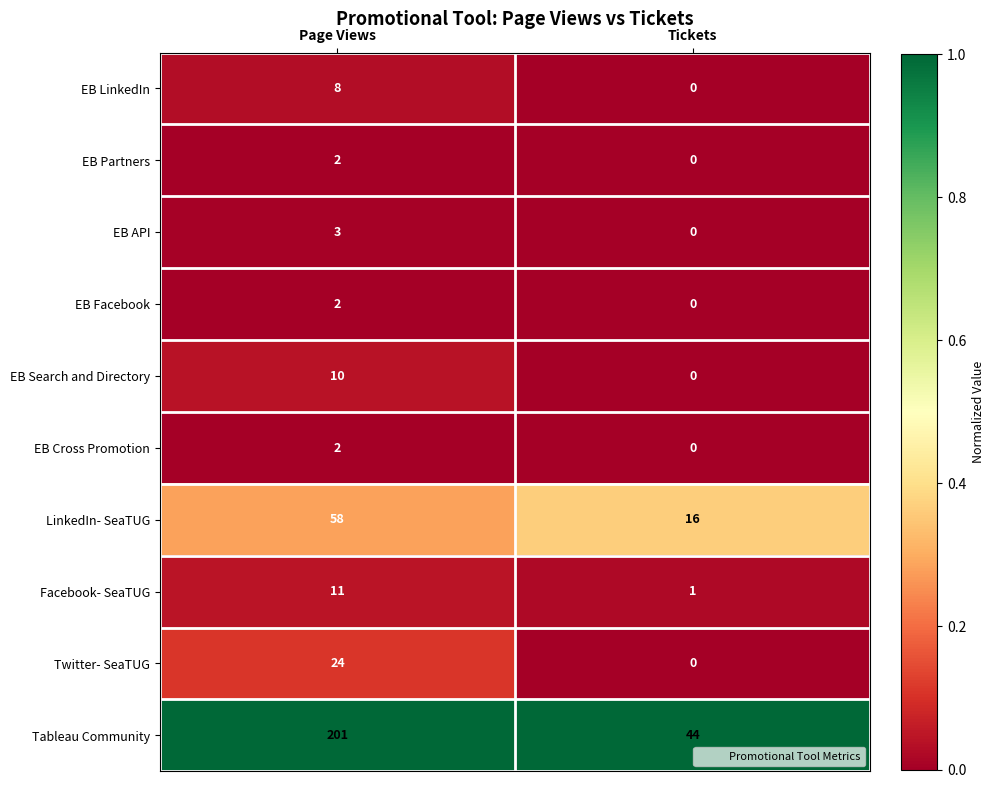

What is the total value across all series at Tickets?

61